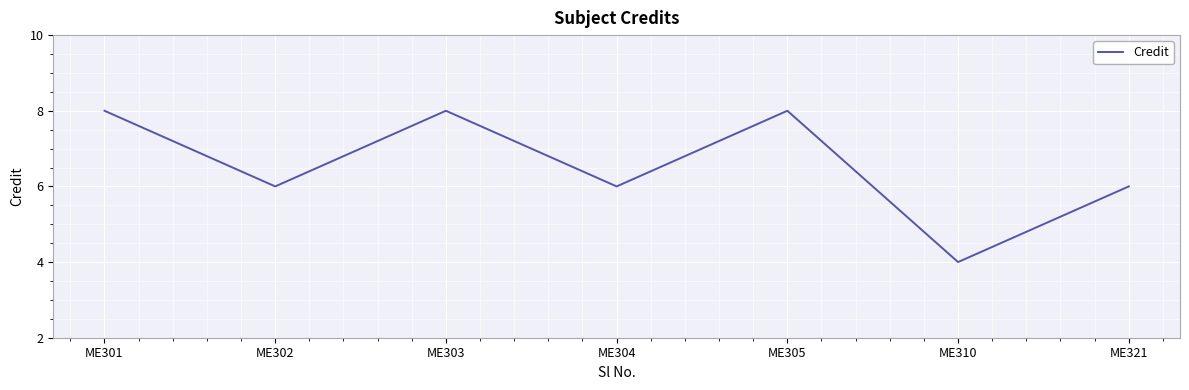

What is the minimum value shown in the chart?

4